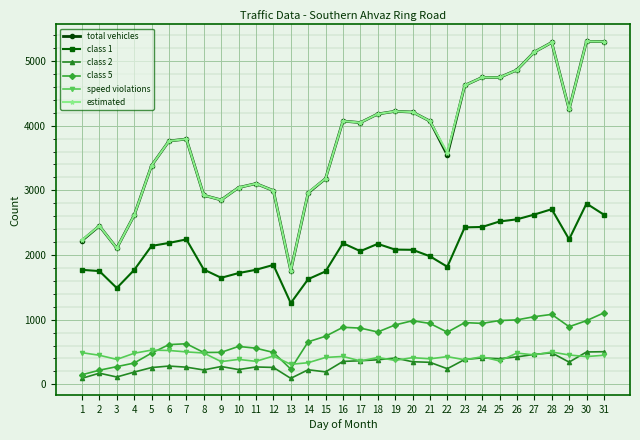

True or false: class 2 has more than 2 points higher than both neighbors.

True